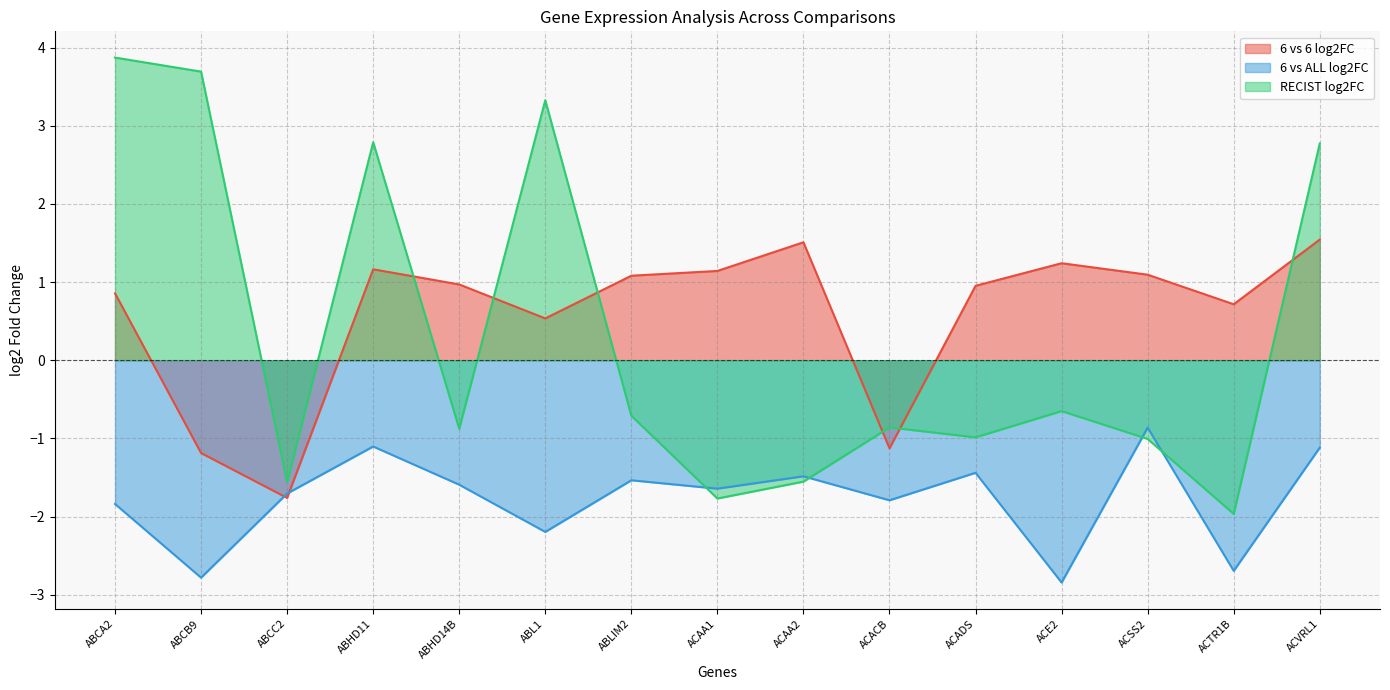

What is the smallest value displayed?

-2.8